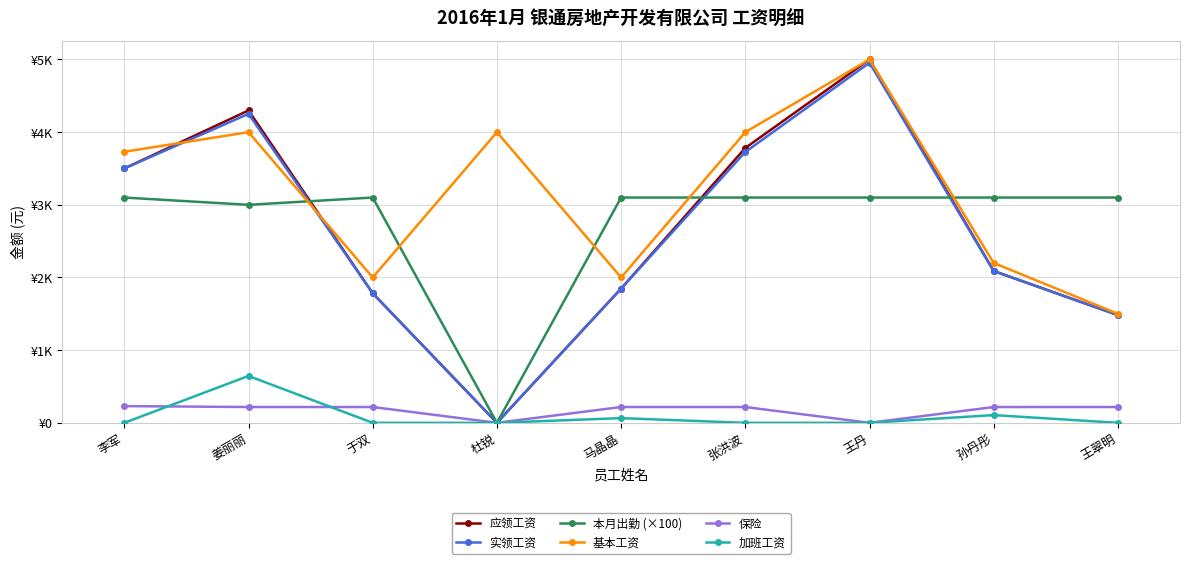

What position from the right is 李军?

9